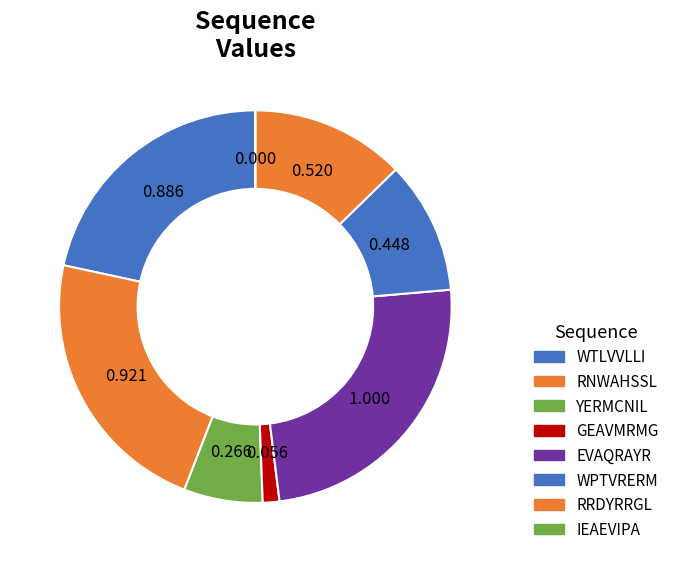

Is the sum of EVAQRAYR and IEAEVIPA greater than half?

No